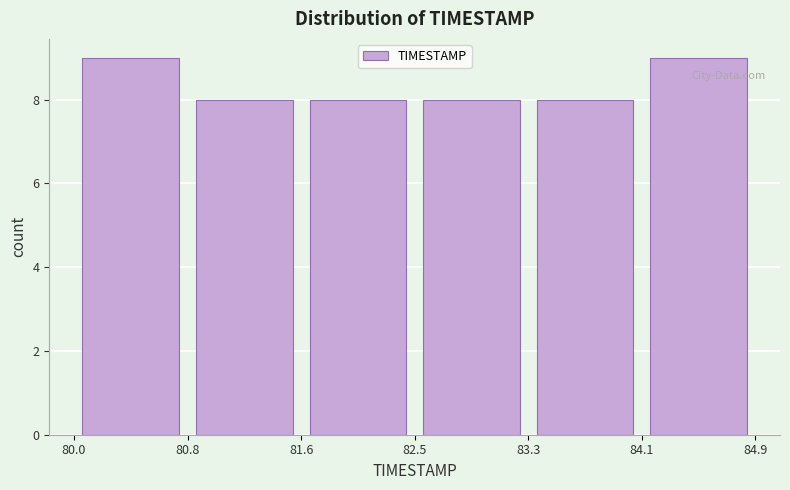

How tall is the bar that spans 81.6 to 82.5 on the x-axis? The values are not printed on the chart, so give them approximately, as read against the axis.

8